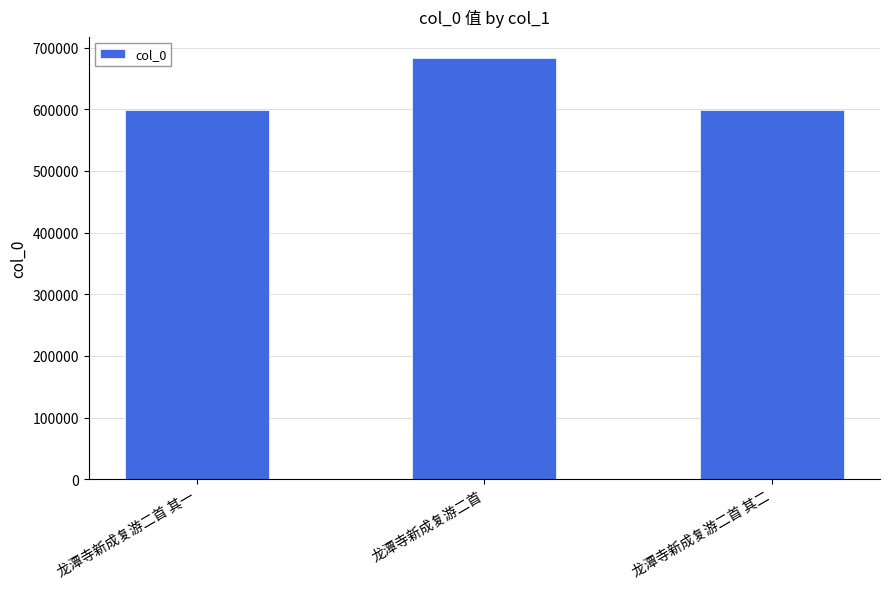

Where does the data first go above 598400?

龙潭寺新成复游二首